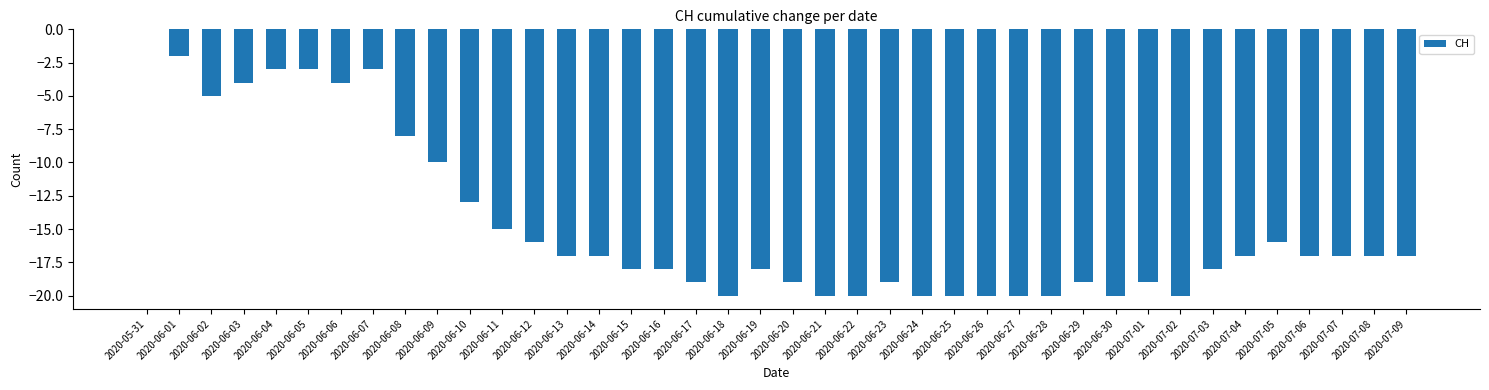

The chart shows a value of -4 at 2020-06-06. True or false?

True